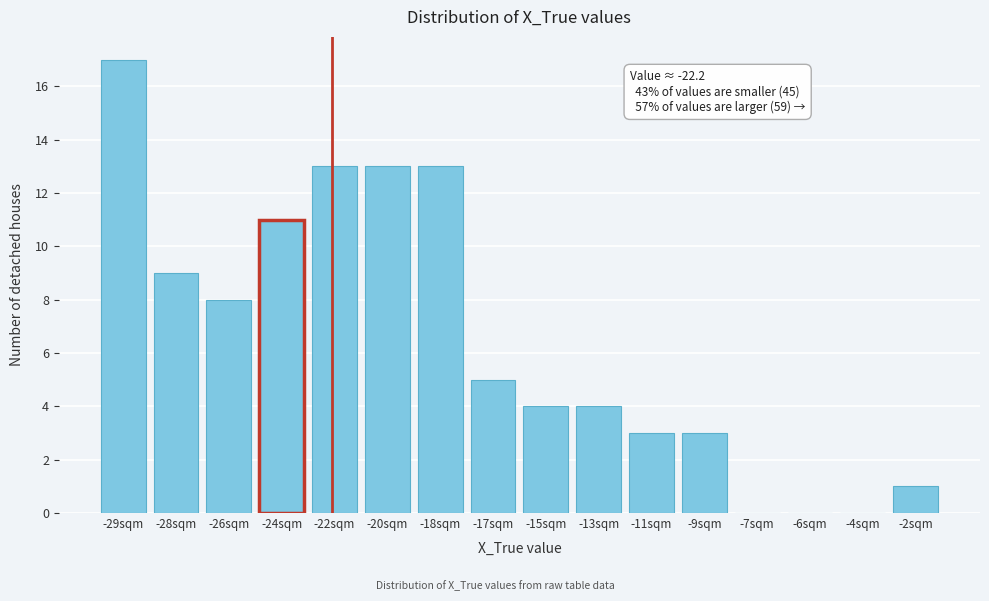

Reading left to right, what are all the values shown in this chart?

-29sqm=17	-28sqm=9	-26sqm=8	-24sqm=11	-22sqm=13	-20sqm=13	-18sqm=13	-17sqm=5	-15sqm=4	-13sqm=4	-11sqm=3	-9sqm=3	-7sqm=0	-6sqm=0	-4sqm=0	-2sqm=1